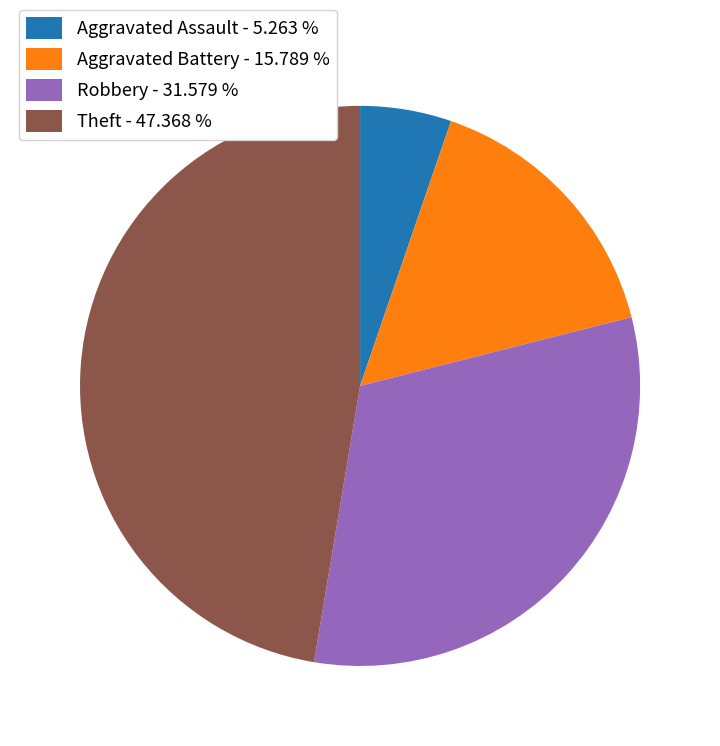

Is there a majority slice in this chart?

No